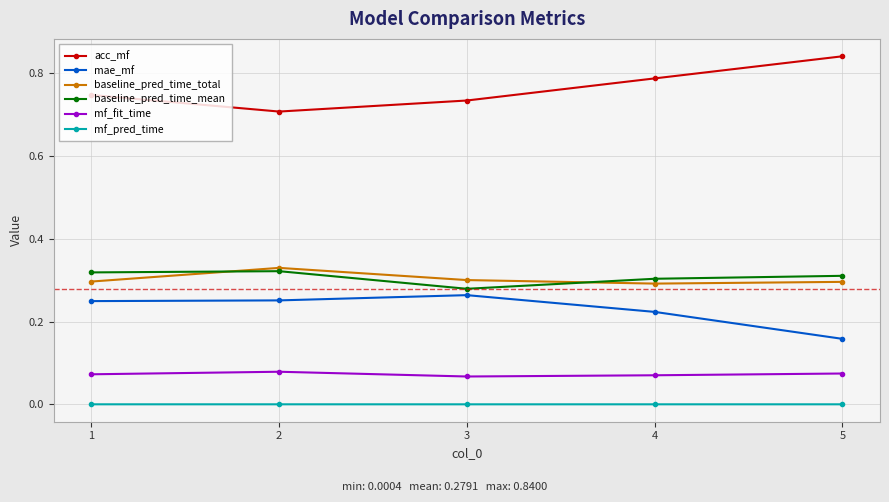

What is the sum of all acc_mf values?

3.8